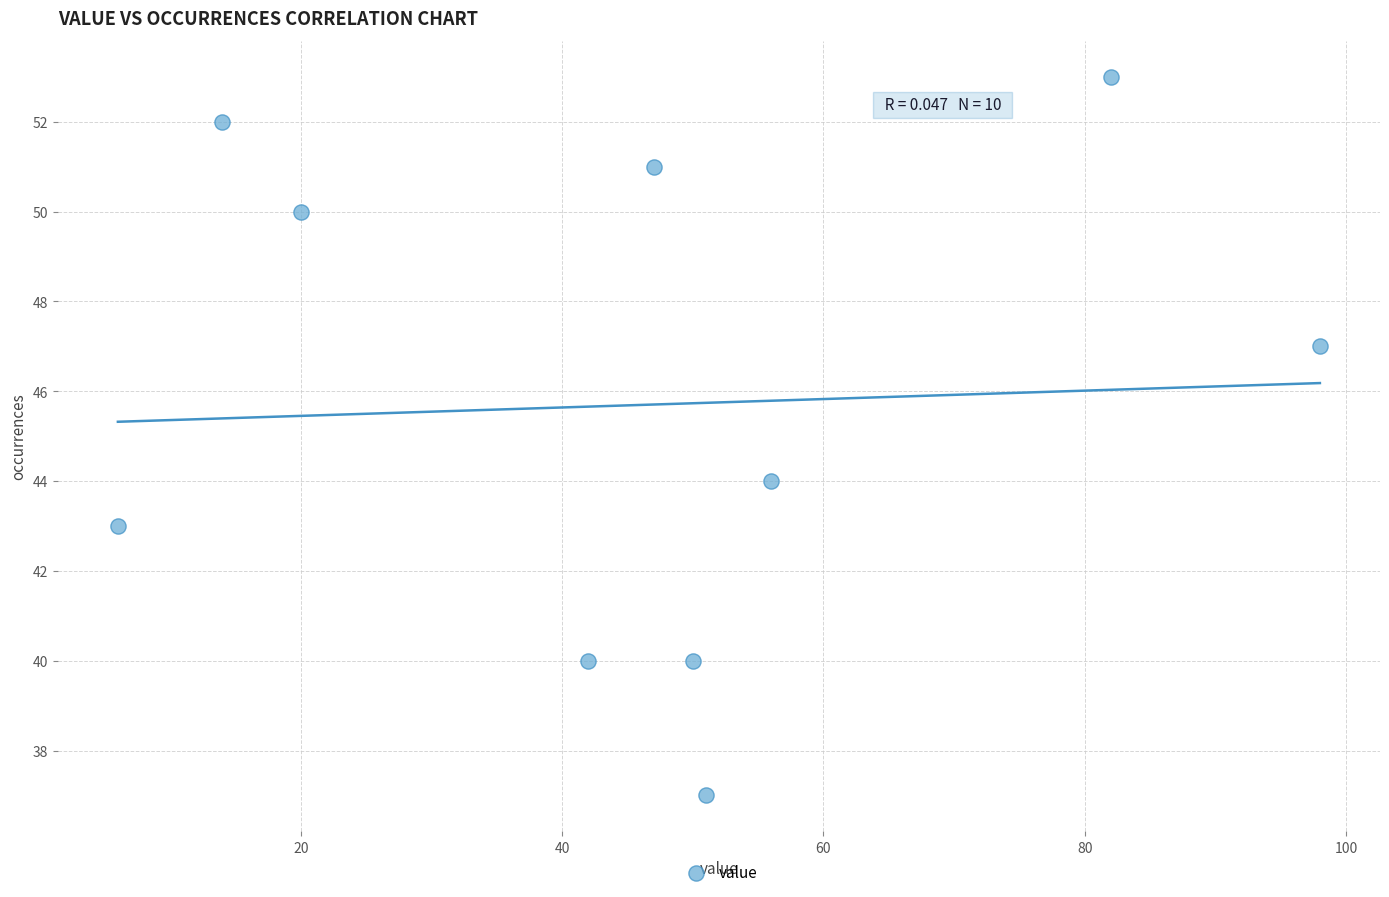

What is the range of Y values (max minus min)?

16